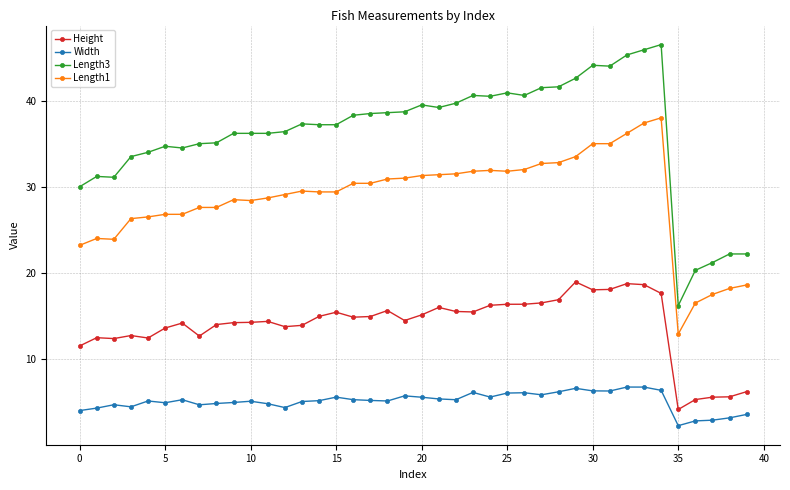

What is the sum of all Length1 values?

1144.4